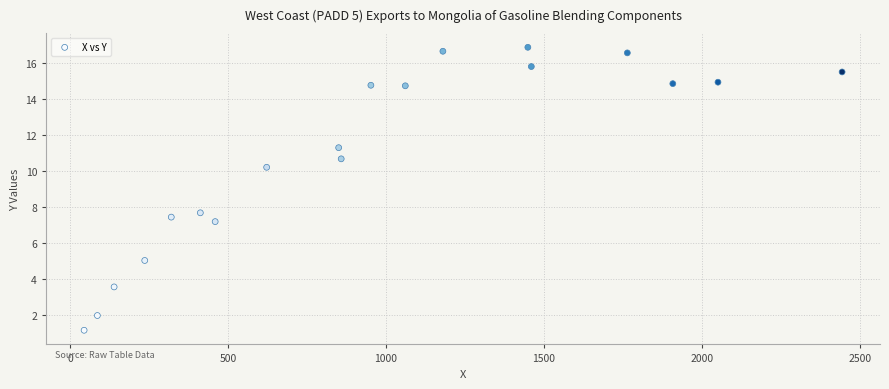

Count the number of points in this scatter plot.

19